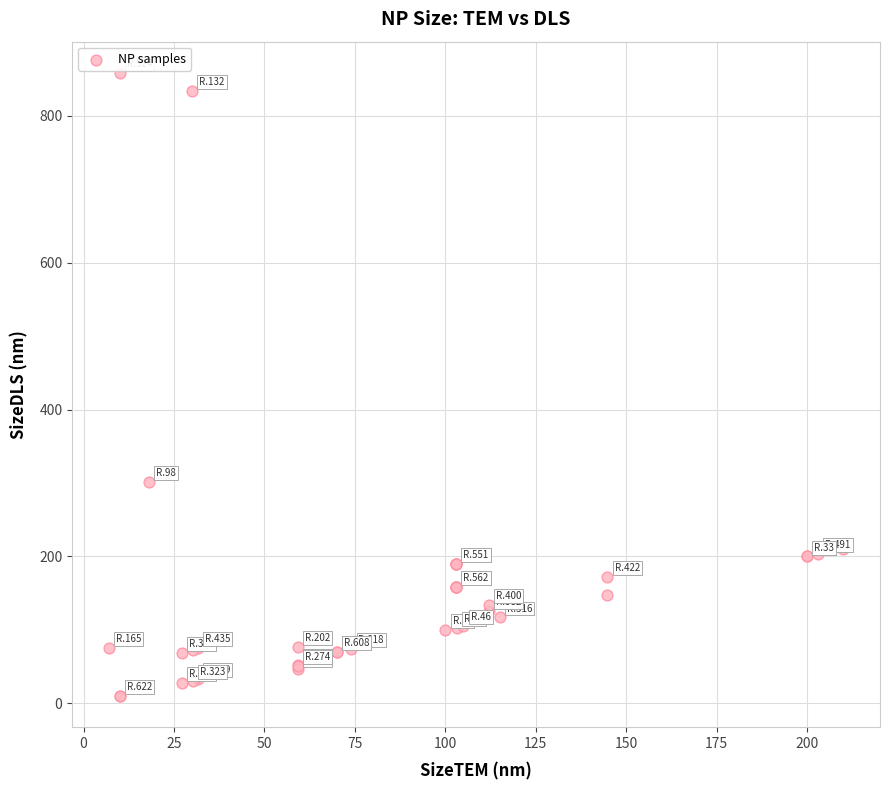

What Y value in the scatter plot is closest to 434?

301.7